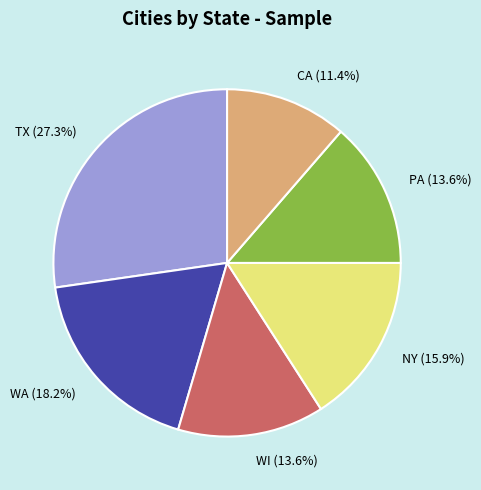

What is the largest slice in the pie chart?

TX